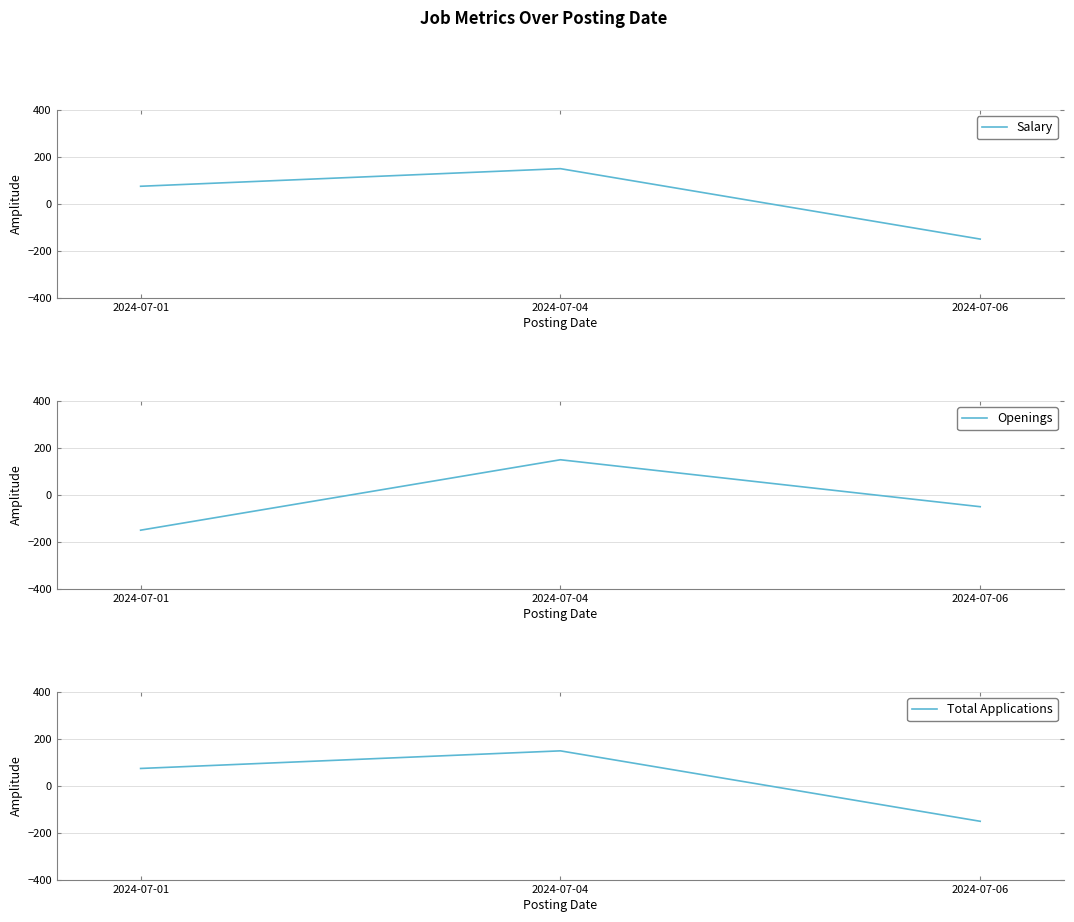

Reading left to right, extract all data points from this chart.

Salary: 2024-07-01=75	2024-07-04=150	2024-07-06=-150
Openings: 2024-07-01=-150	2024-07-04=150	2024-07-06=-50
Total Applications: 2024-07-01=75	2024-07-04=150	2024-07-06=-150